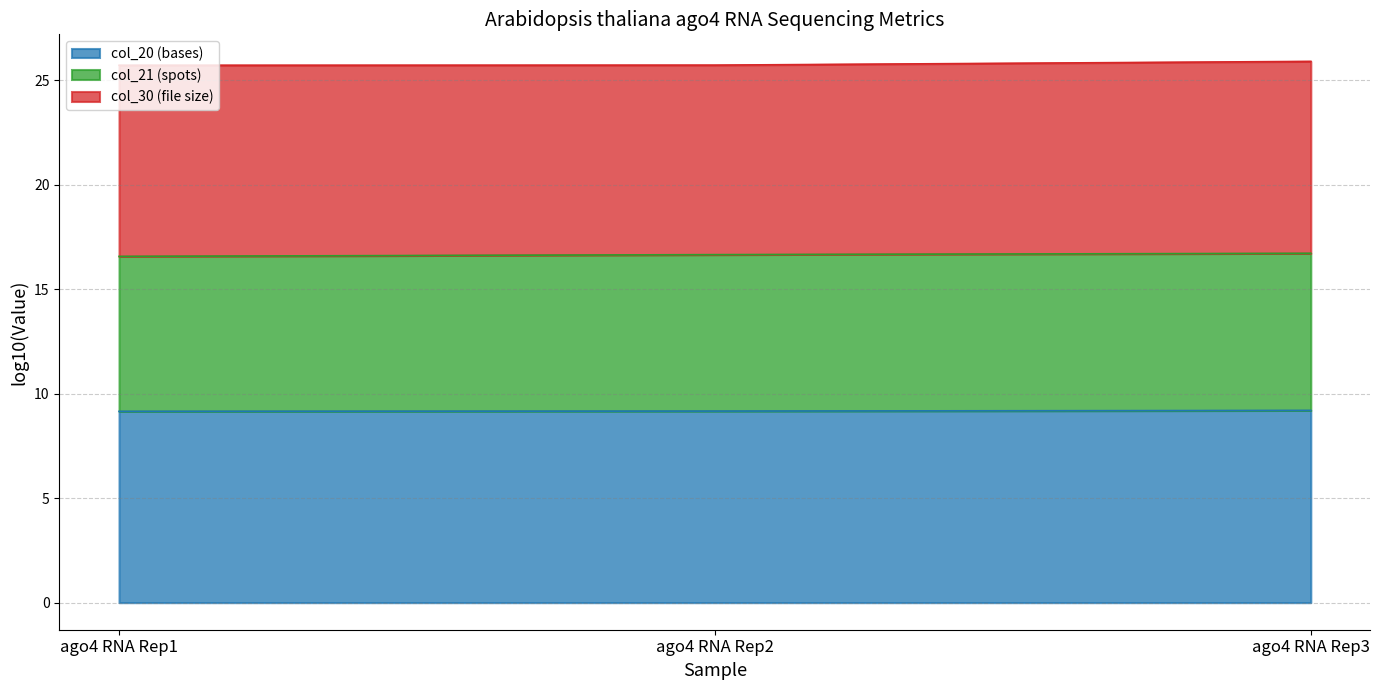

What is the total value across all series at ago4 RNA Rep3?

25.9